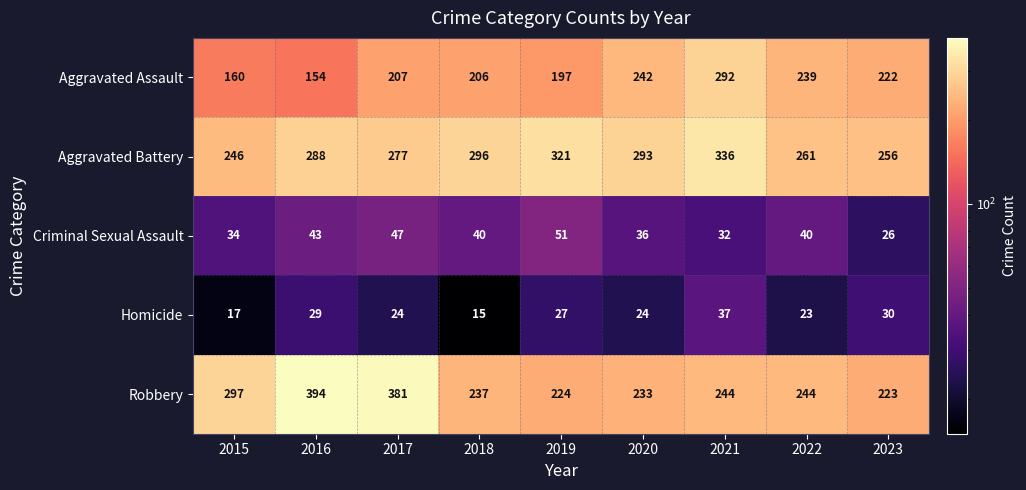

What is the spread (max minus min) of values at 2015?

280